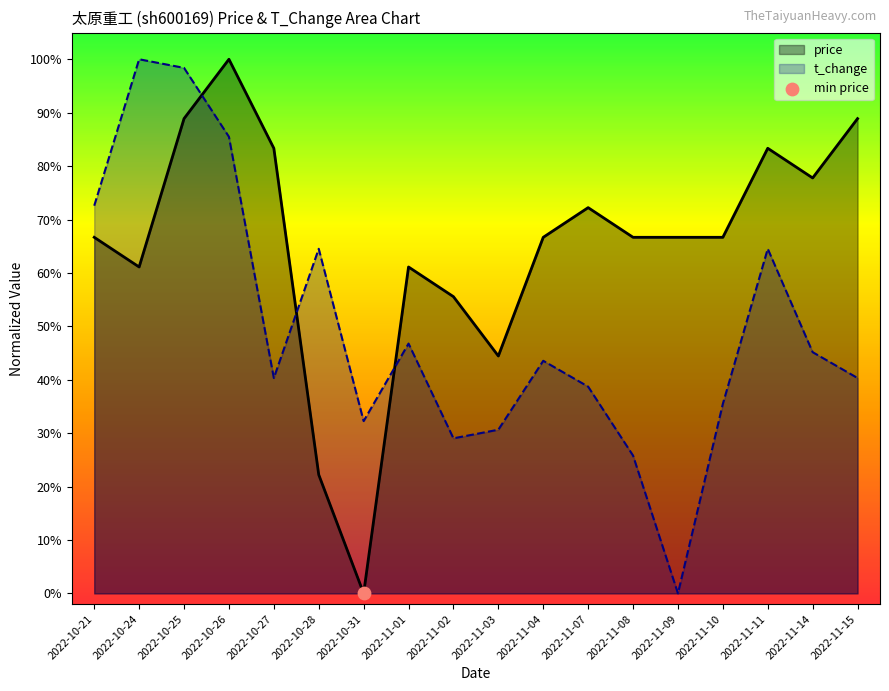

Which series contains the lowest Y value?

price